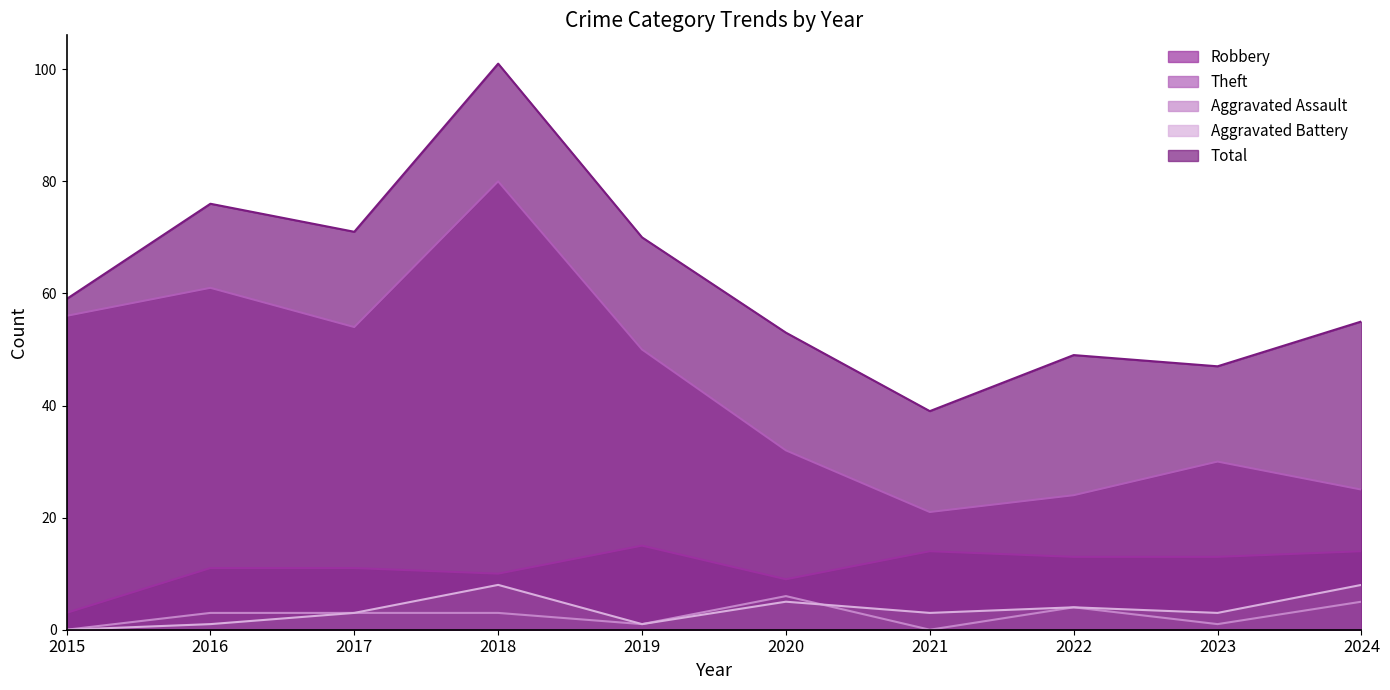

At which label does Theft reach its minimum?

2021